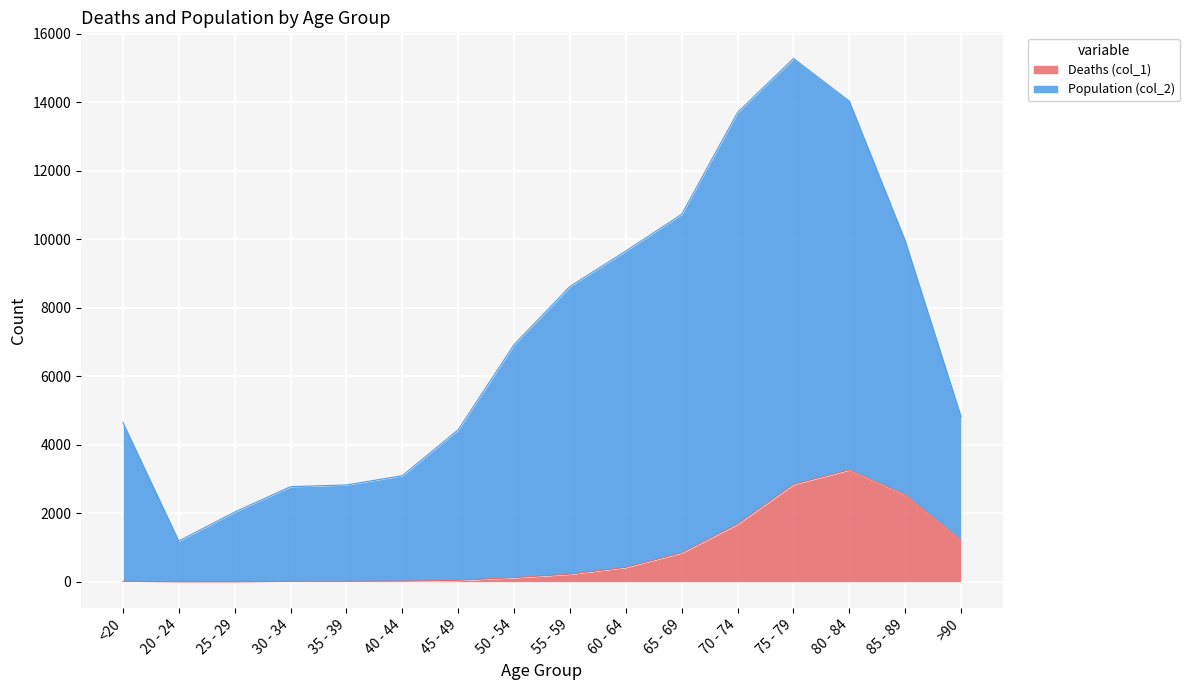

What is the approximate value of Deaths (col_1) at 55 - 59, to the nearest 50?

250